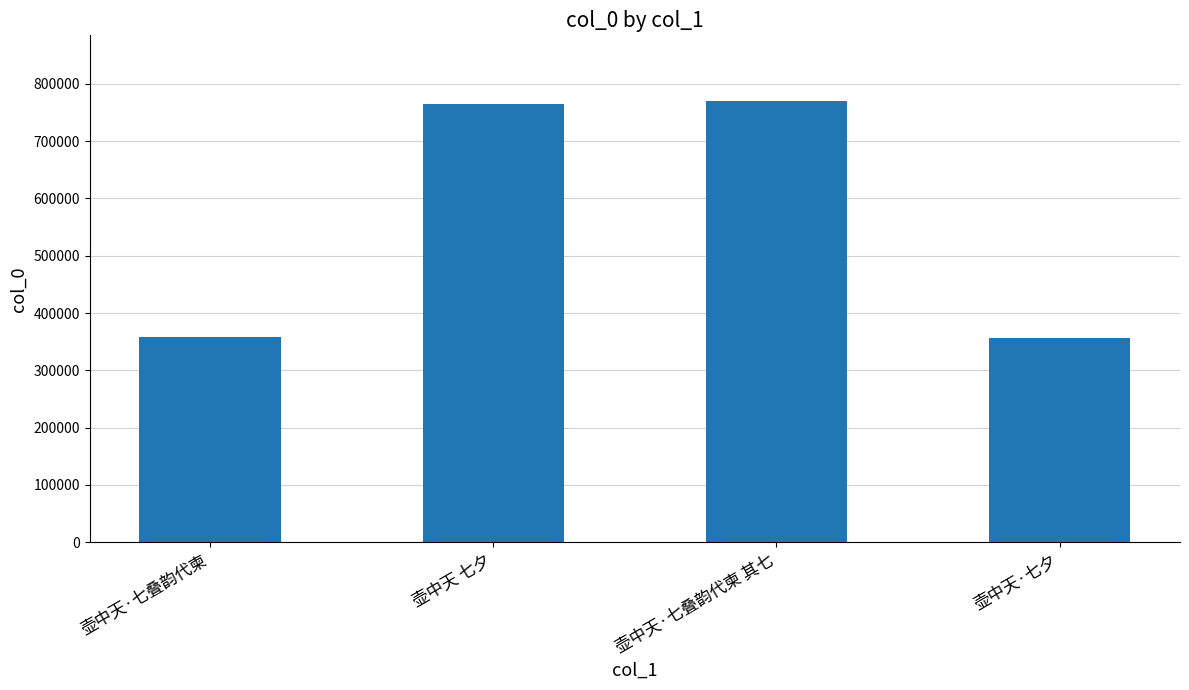

What is the change in value from 壶中天 七夕 to 壶中天·七叠韵代柬 其七?

+5066